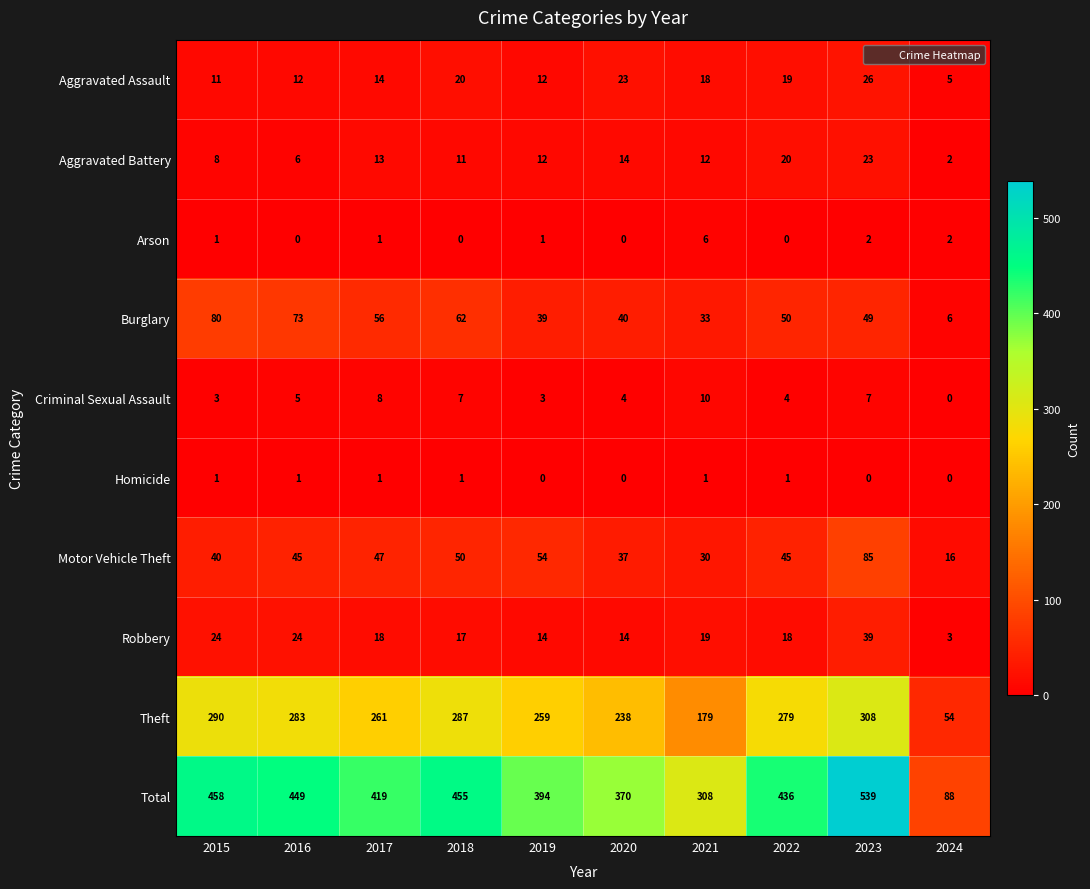

What is the total value across all series at 2018?

910